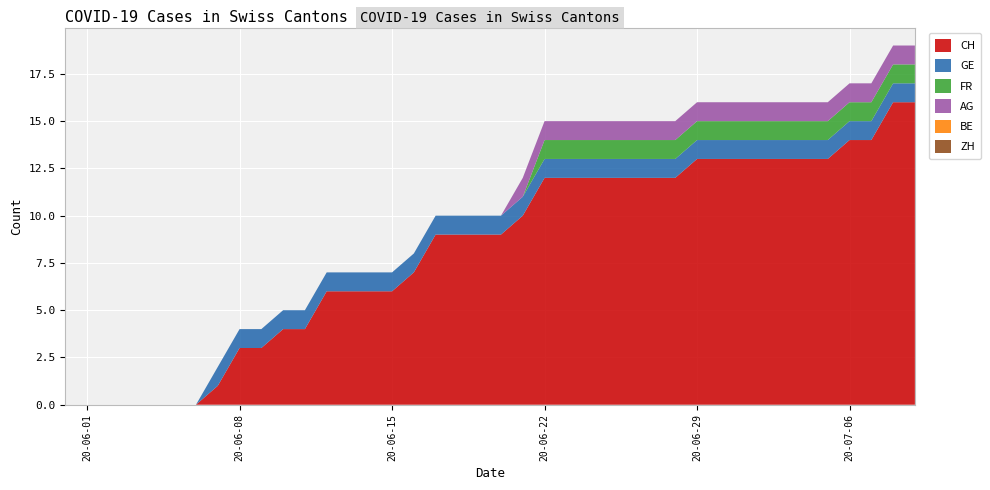

Reading left to right, transcribe all the data shown in this chart.

CH: 0	0	0	0	0	0	0	1	3	3	4	4	6	6	6	6	7	9	9	9	9	10	12	12	12	12	12	12	12	13	13	13	13	13	13	13	14	14	16	16
GE: 0	0	0	0	0	0	0	1	1	1	1	1	1	1	1	1	1	1	1	1	1	1	1	1	1	1	1	1	1	1	1	1	1	1	1	1	1	1	1	1
FR: 0	0	0	0	0	0	0	0	0	0	0	0	0	0	0	0	0	0	0	0	0	0	1	1	1	1	1	1	1	1	1	1	1	1	1	1	1	1	1	1
AG: 0	0	0	0	0	0	0	0	0	0	0	0	0	0	0	0	0	0	0	0	0	1	1	1	1	1	1	1	1	1	1	1	1	1	1	1	1	1	1	1
BE: 0	0	0	0	0	0	0	0	0	0	0	0	0	0	0	0	0	0	0	0	0	0	0	0	0	0	0	0	0	0	0	0	0	0	0	0	0	0	0	0
ZH: 0	0	0	0	0	0	0	0	0	0	0	0	0	0	0	0	0	0	0	0	0	0	0	0	0	0	0	0	0	0	0	0	0	0	0	0	0	0	0	0